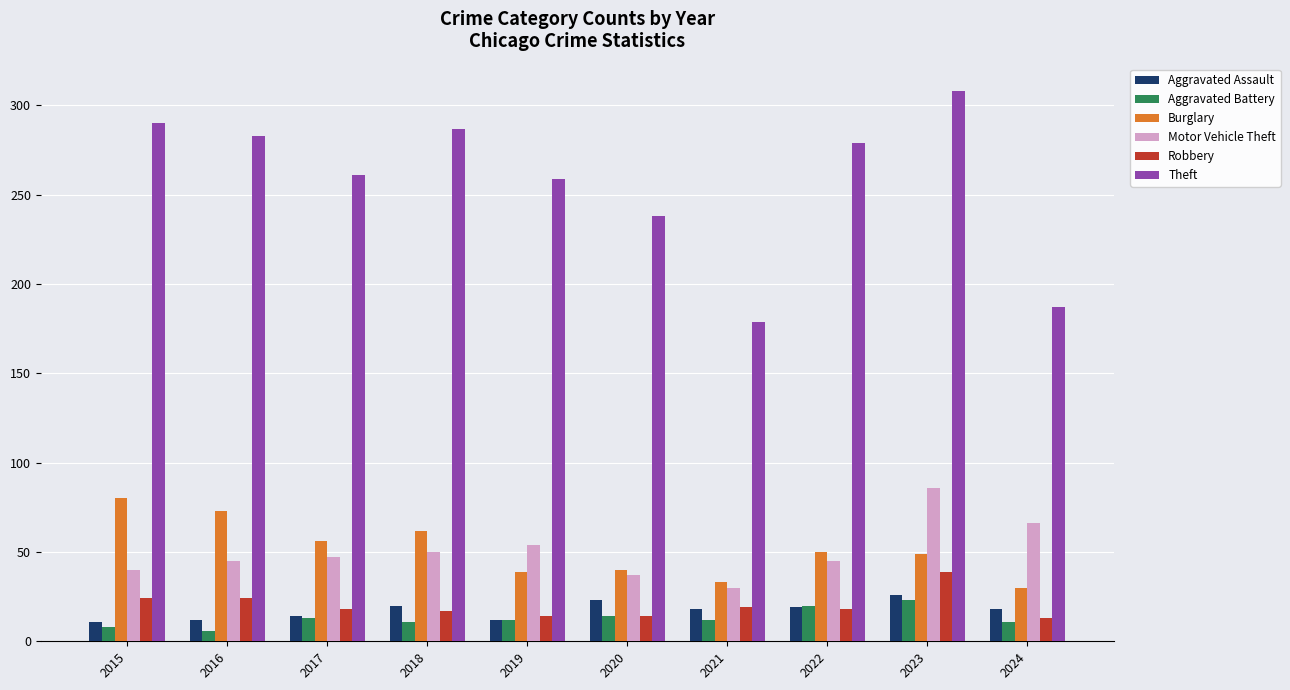

What is the highest value of the Aggravated Assault series?

26